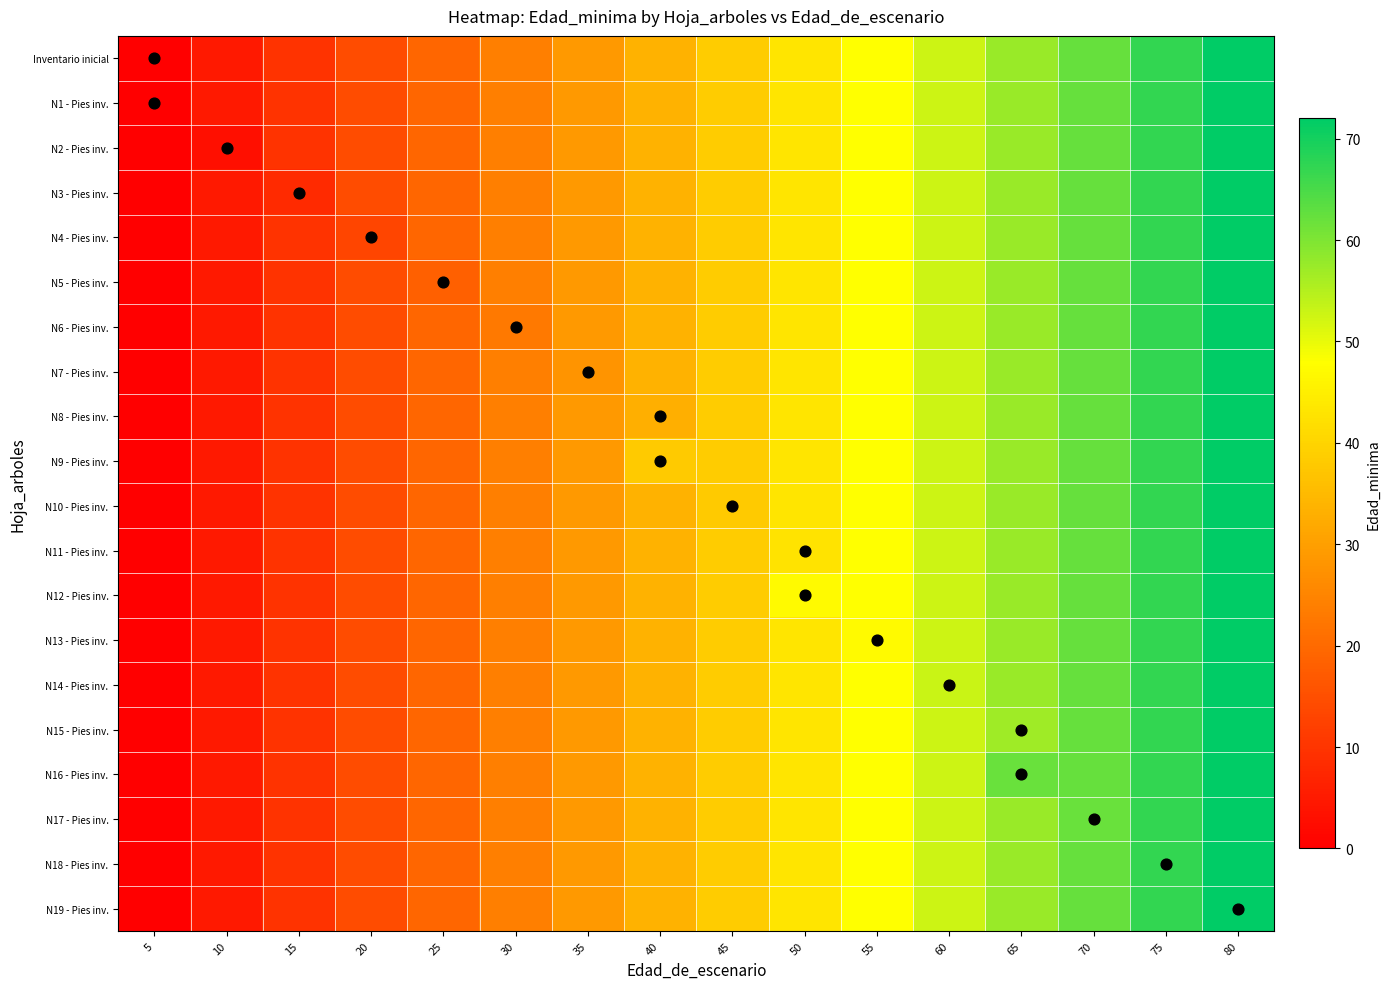

What is the total value across all series at 25?

382.8